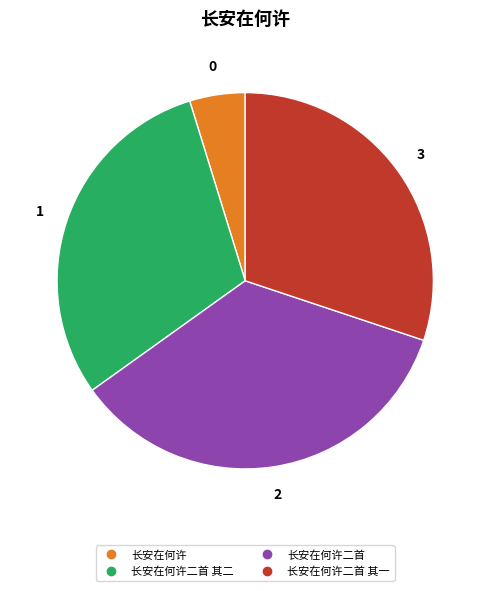

Is there any slice that represents more than half of the pie?

No